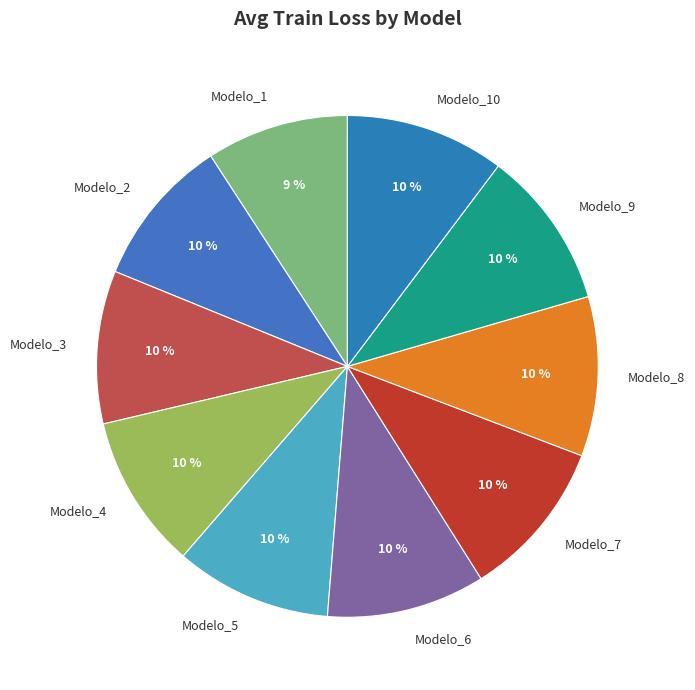

How many slices are in this pie chart?

10